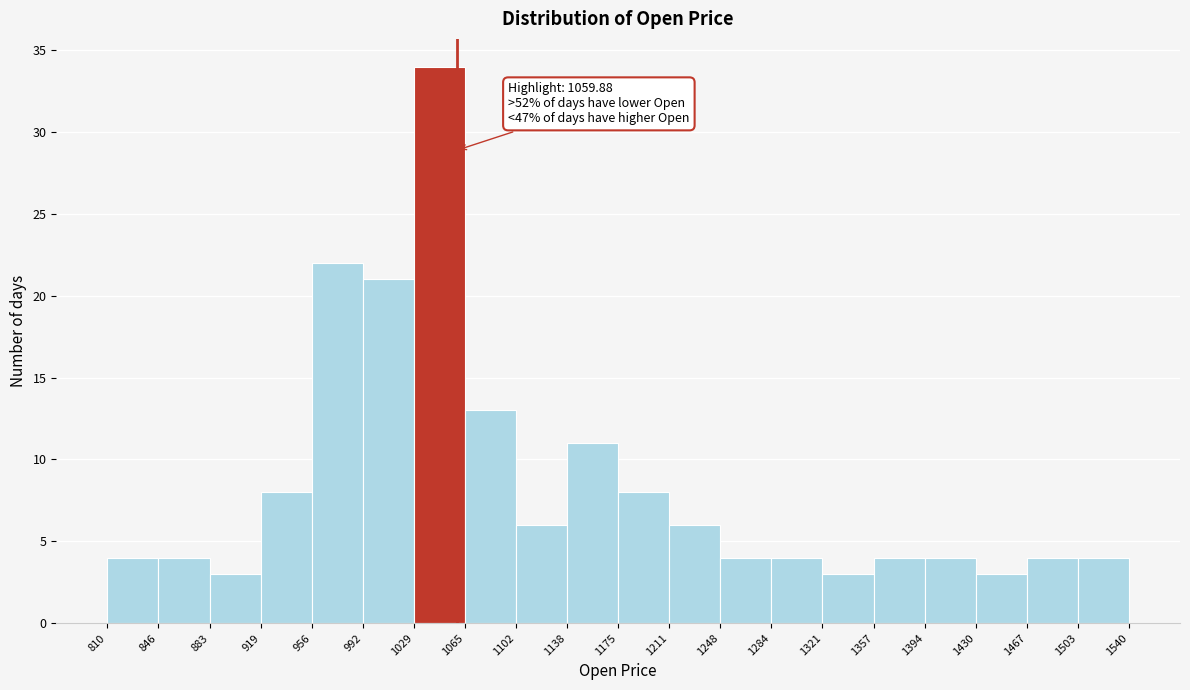

Over which range of the x-axis is the bar tallest?

1029 to 1065